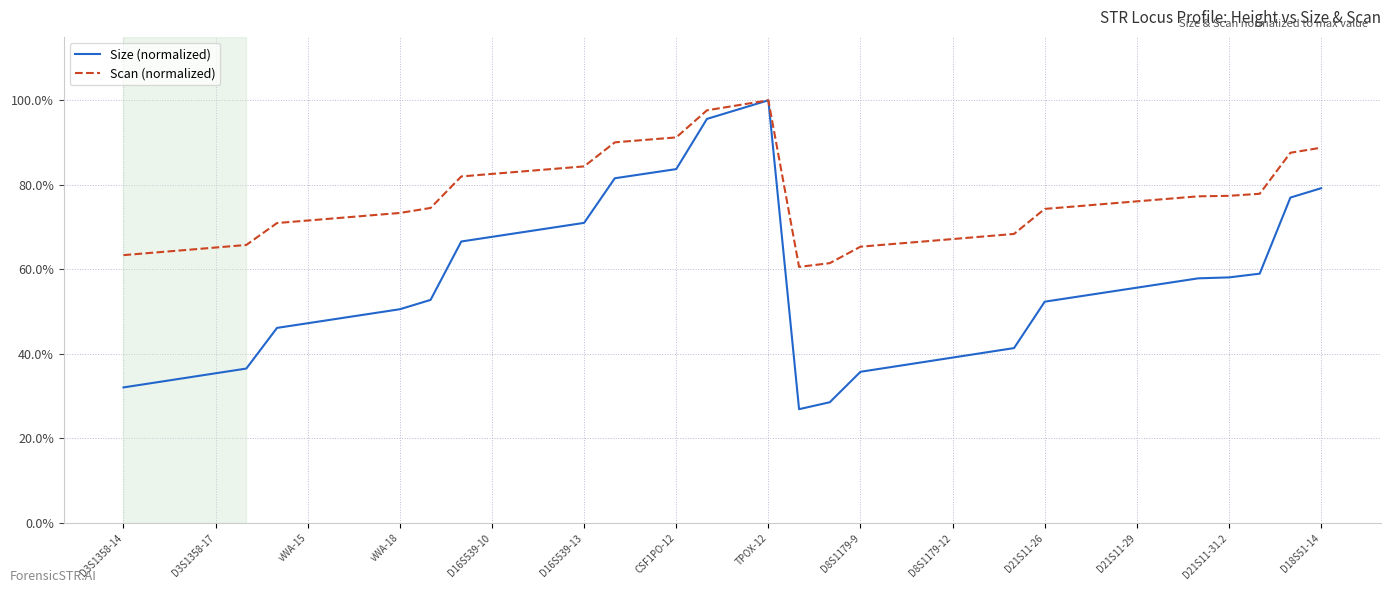

Which series has the largest range (max minus min)?

Size (normalized)